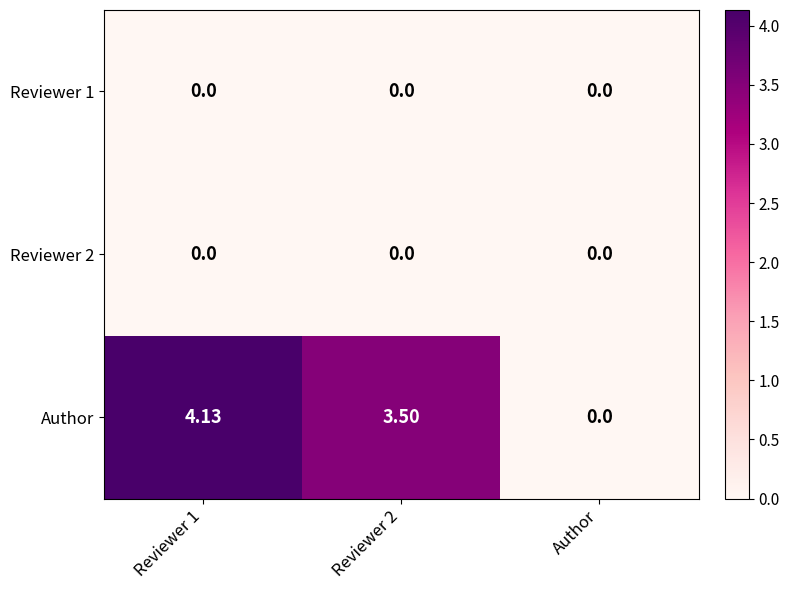

Which series has the largest range (max minus min)?

Author